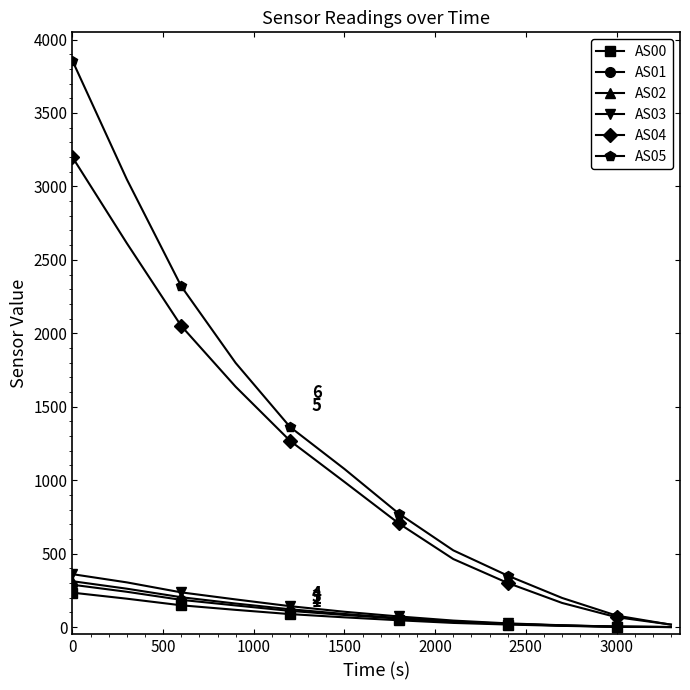

What is the difference between the maximum and minimum values in the AS02 series?

312